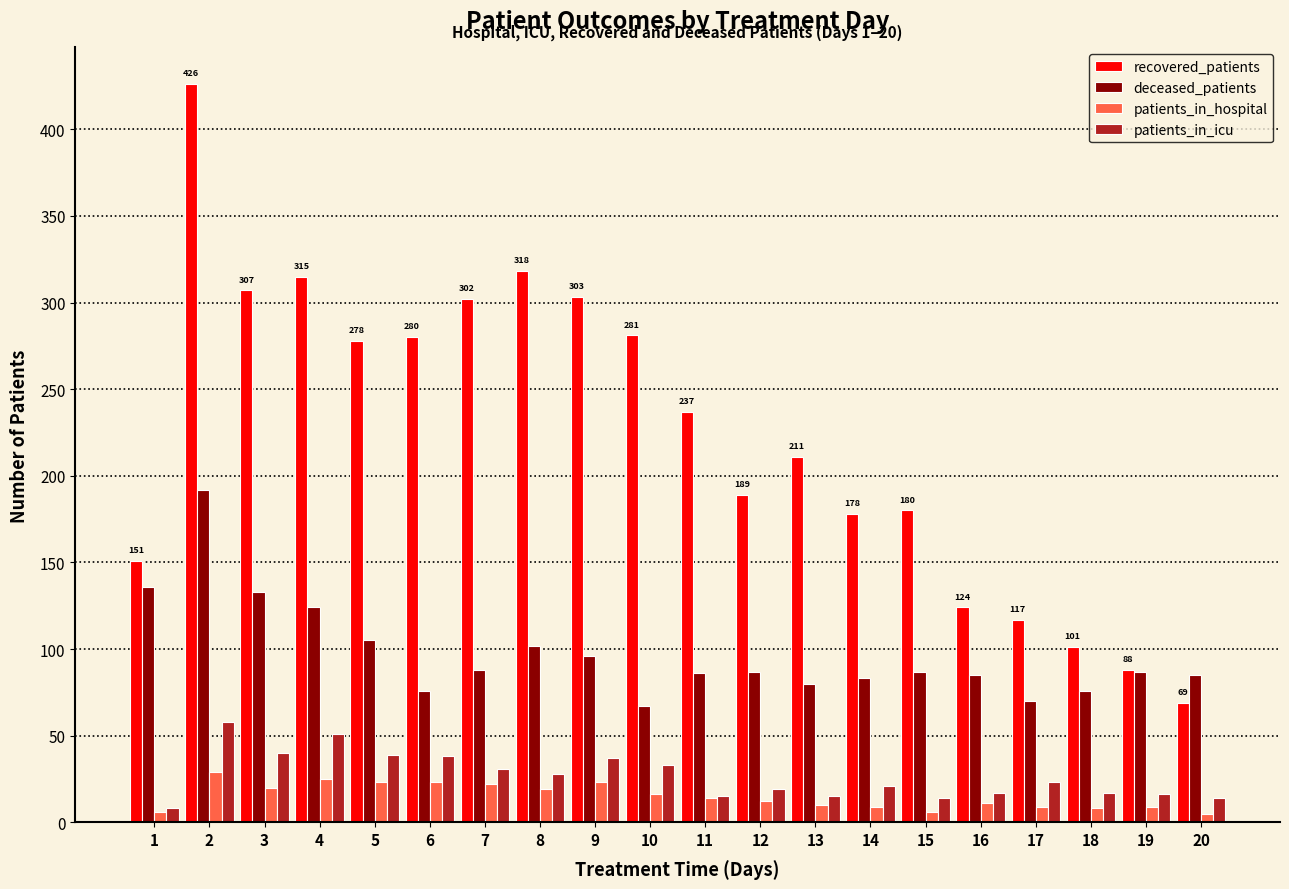

Which series has the largest total across all categories?

recovered_patients